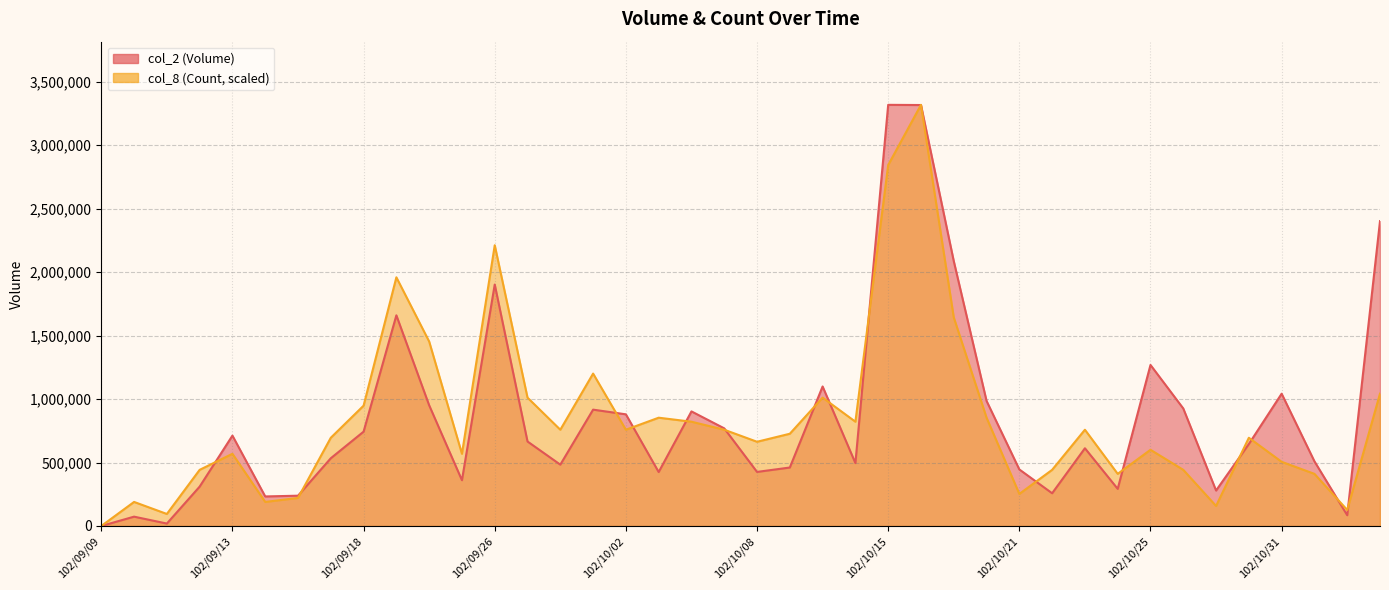

True or false: col_2 (Volume) and col_8 (Count) cross at least once.

True